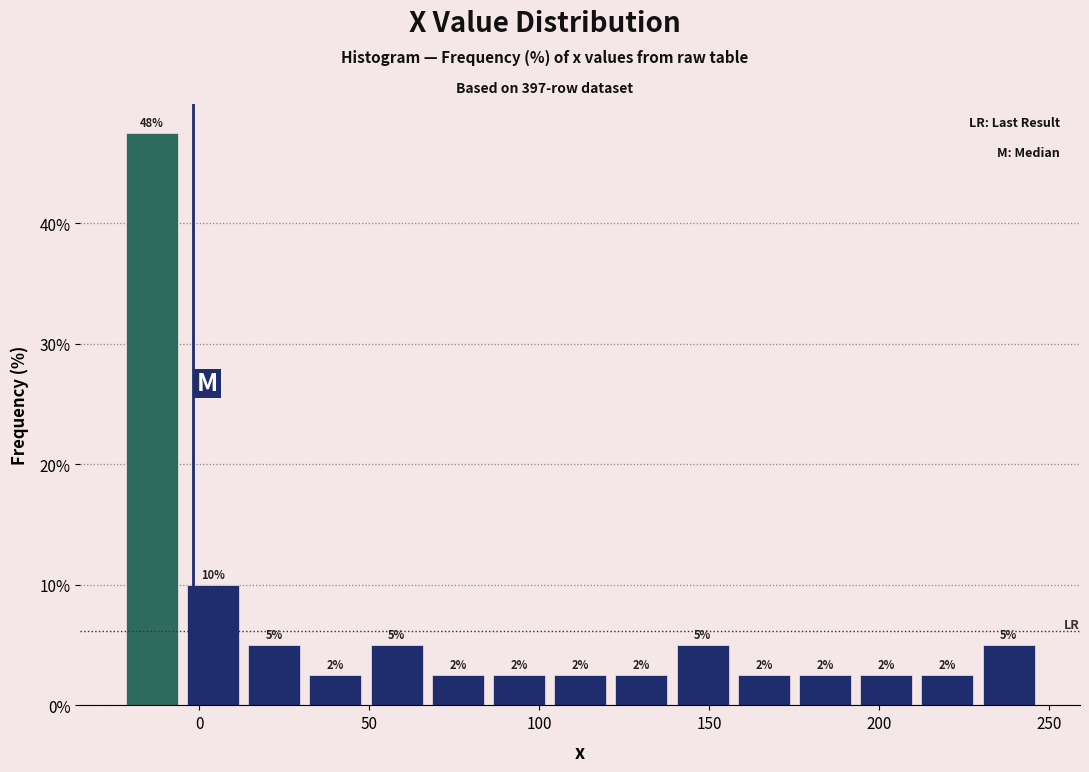

Read against the x-axis, roughly where is the centre of the tallest bar?

-15